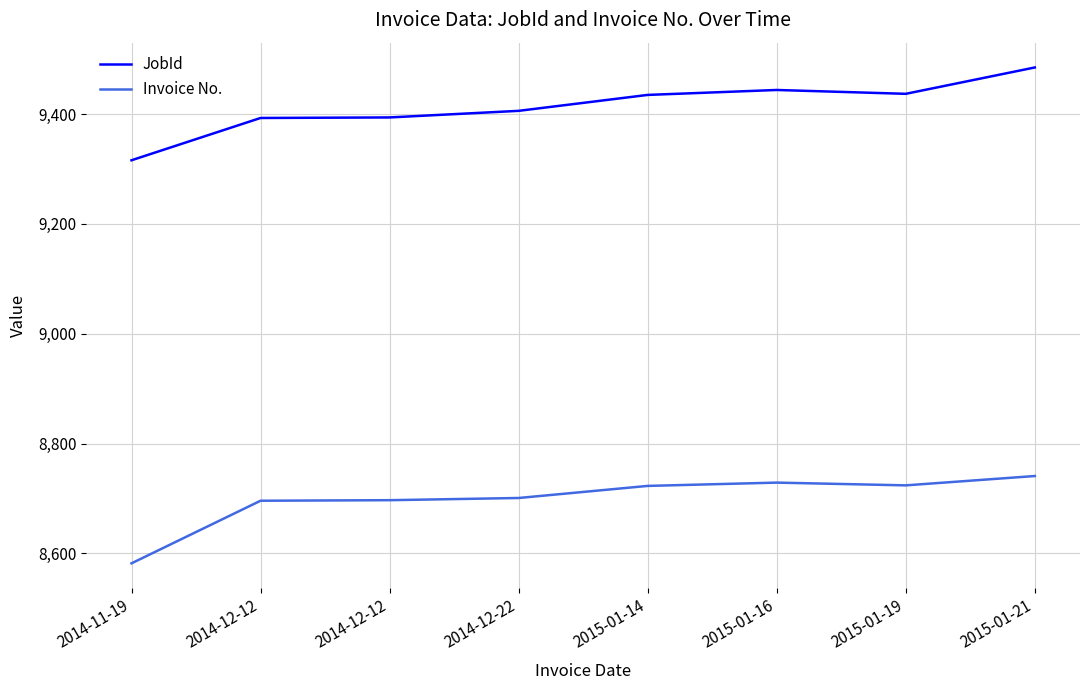

True or false: Invoice No. and JobId cross at least once.

False